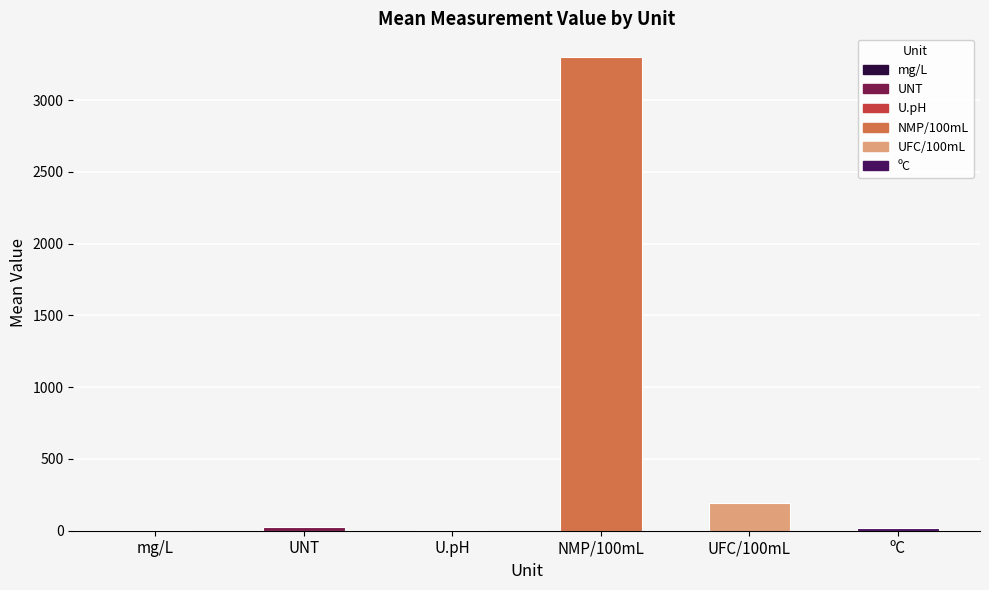

List the labels in order of value, smallest first.

mg/L, U.pH, ºC, UNT, UFC/100mL, NMP/100mL